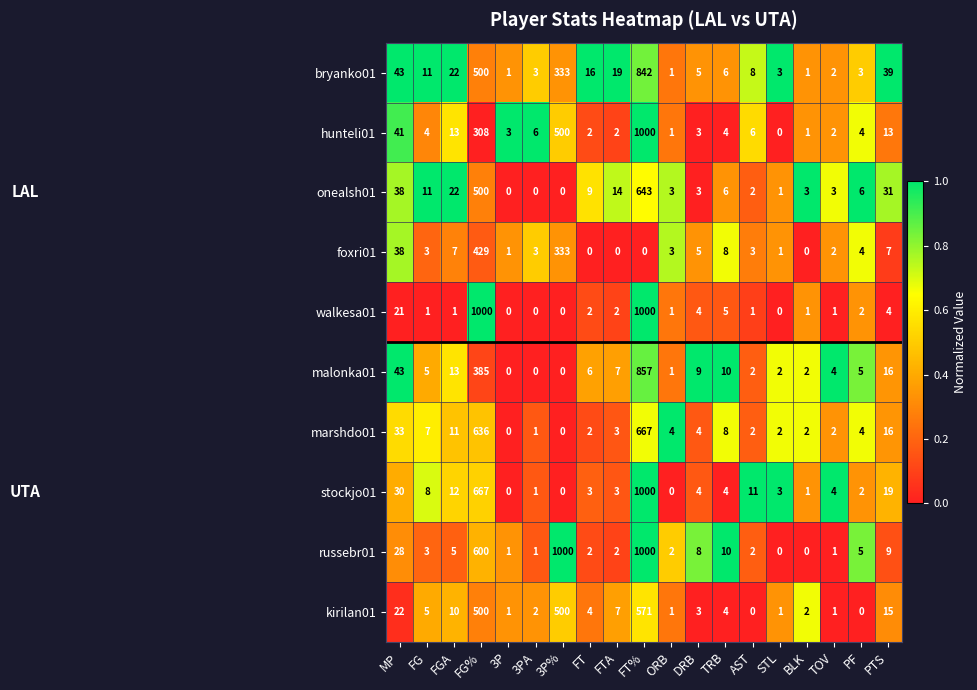

What is the approximate value of onealsh01 at PTS, to the nearest 10?

30